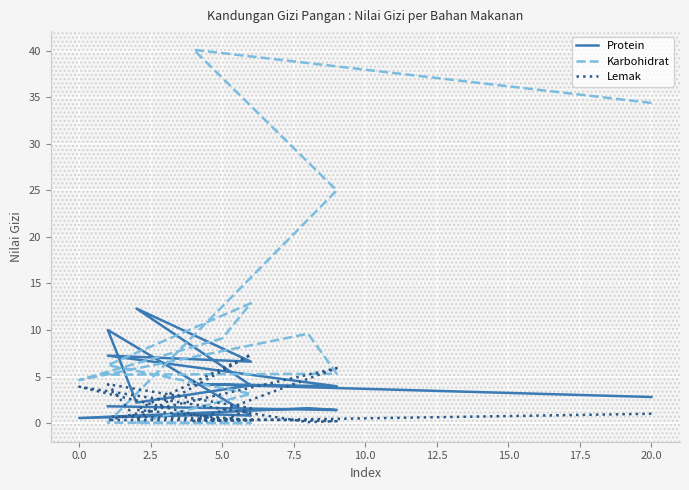

What are all the series names shown in the legend?

Protein, Karbohidrat, Lemak